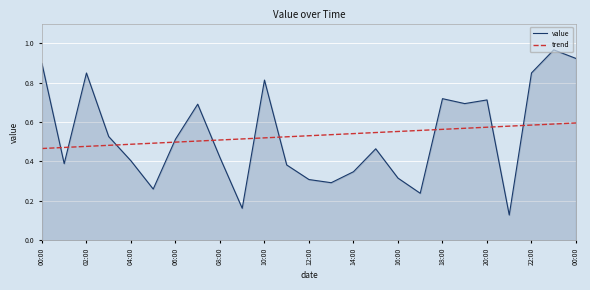

Which series has the largest range (max minus min)?

value